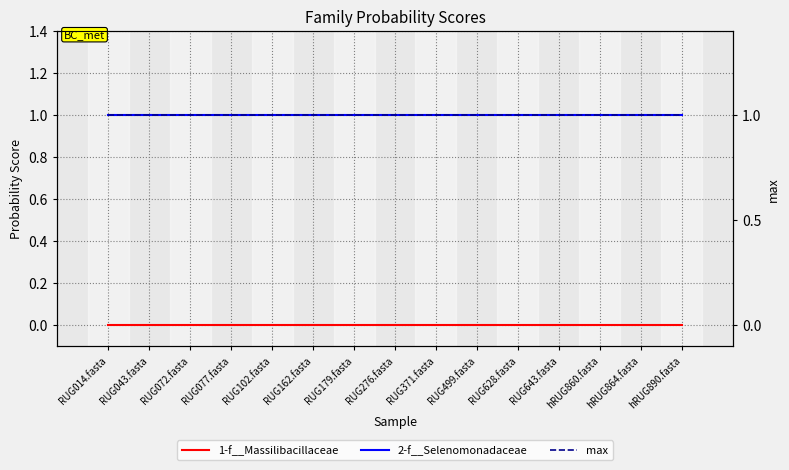

What are all the series names shown in the legend?

1-f__Massilibacillaceae, 2-f__Selenomonadaceae, max